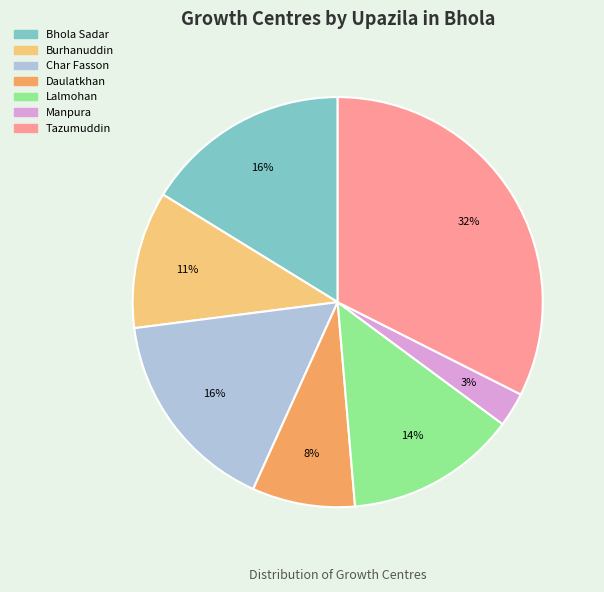

To the nearest percent, what percentage of the pie is Bhola Sadar?

16%